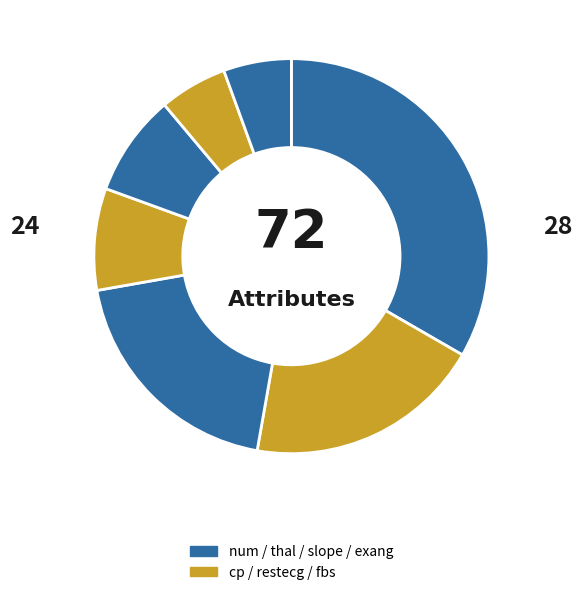

How many segments does this pie chart have?

7